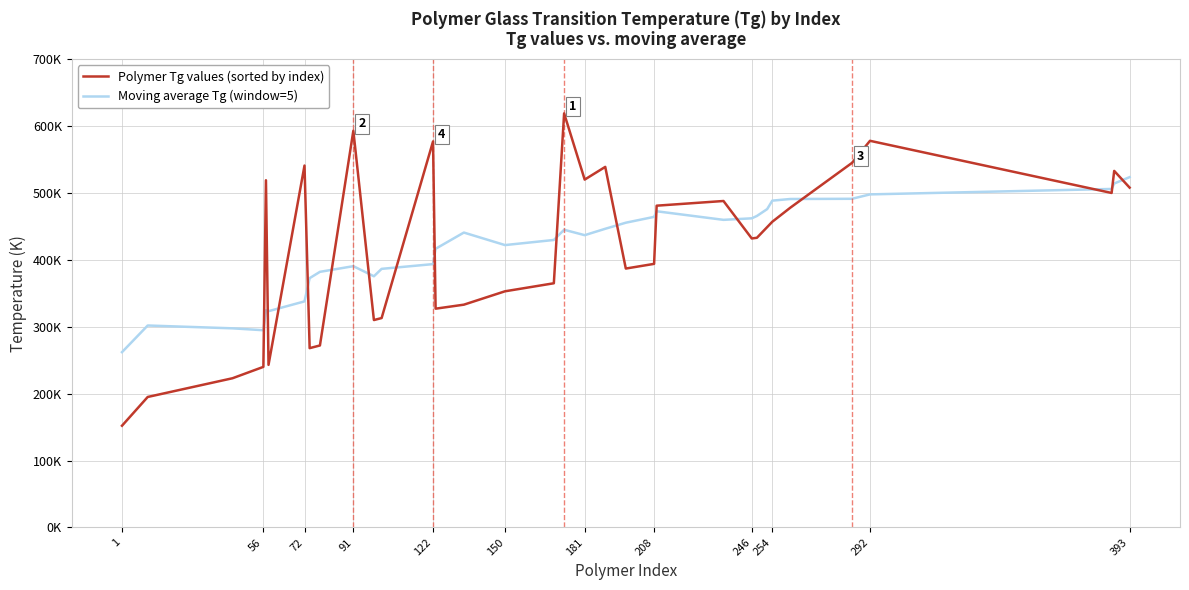

Rank the series by their maximum value, from lowest to highest.

Moving average Tg (window=5), Polymer Tg values (sorted by index)